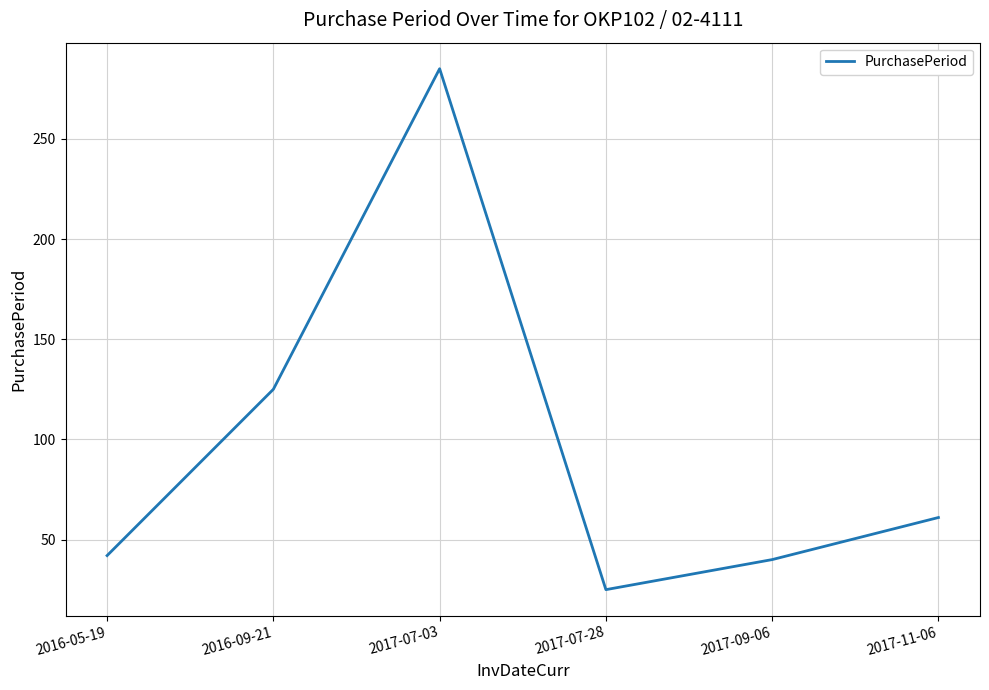

What position from the left is 2017-11-06?

6